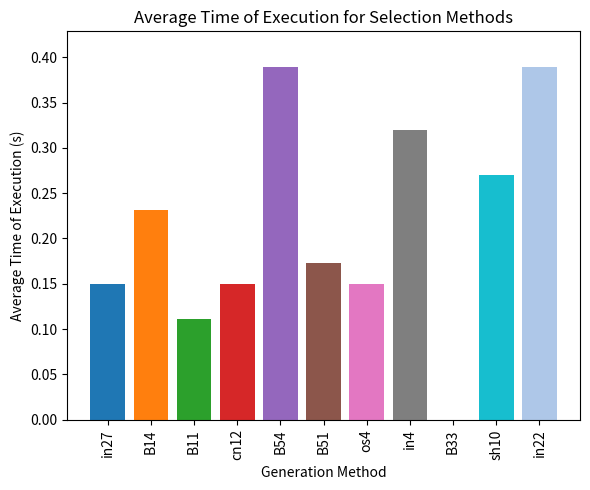

The chart shows a value of 0.2 at B11. True or false?

False